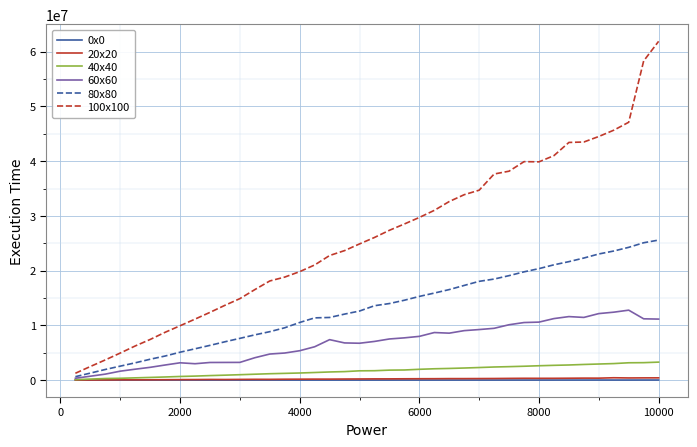

What are all the series names shown in the legend?

0x0, 20x20, 40x40, 60x60, 80x80, 100x100